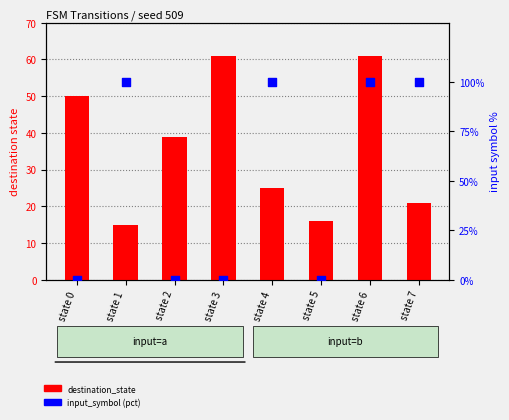

Which series contains the lowest Y value?

input_symbol (pct)